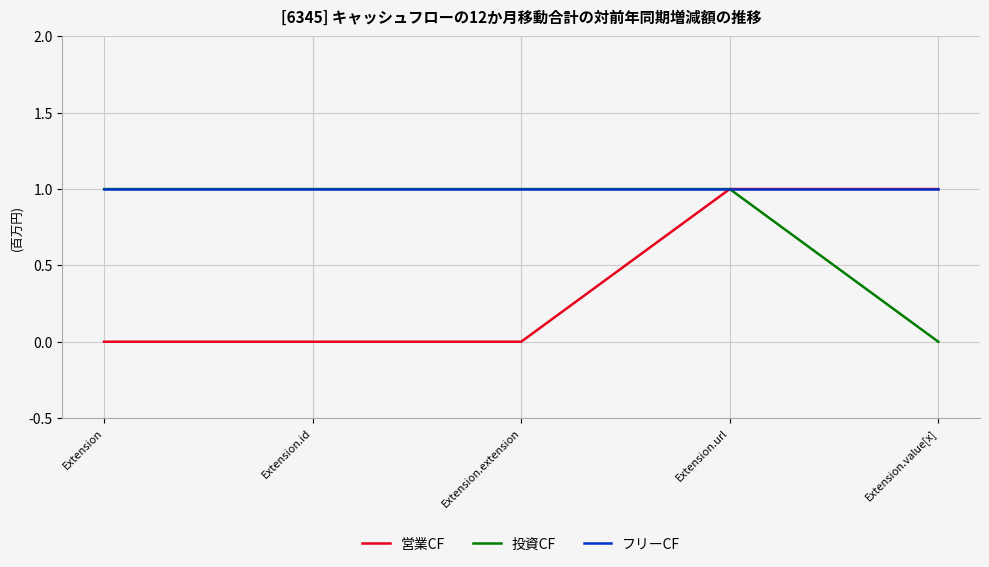

The value of 投資CF at Extension.id is 1. True or false?

True